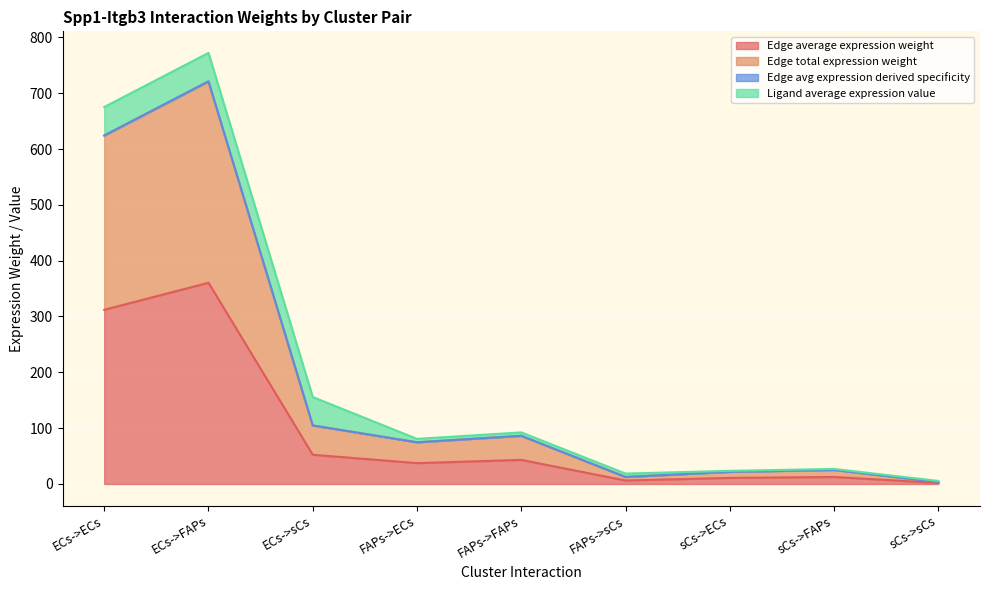

How many lines are shown in the chart?

4